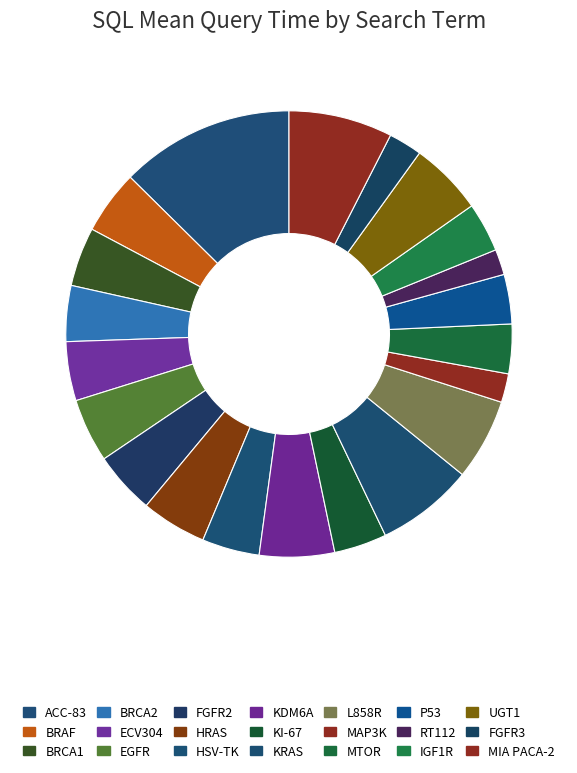

Rank the categories by value from highest to lowest.

ACC-83, MIA PACA-2, KRAS, L858R, KDM6A, UGT1, HRAS, BRAF, EGFR, FGFR2, BRCA1, ECV304, HSV-TK, BRCA2, KI-67, MTOR, P53, IGF1R, FGFR3, MAP3K, RT112